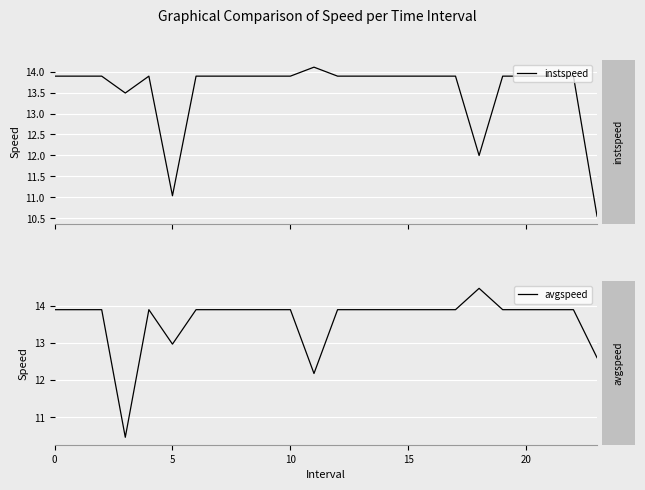

How many values in the avgspeed series exceed 13?

20